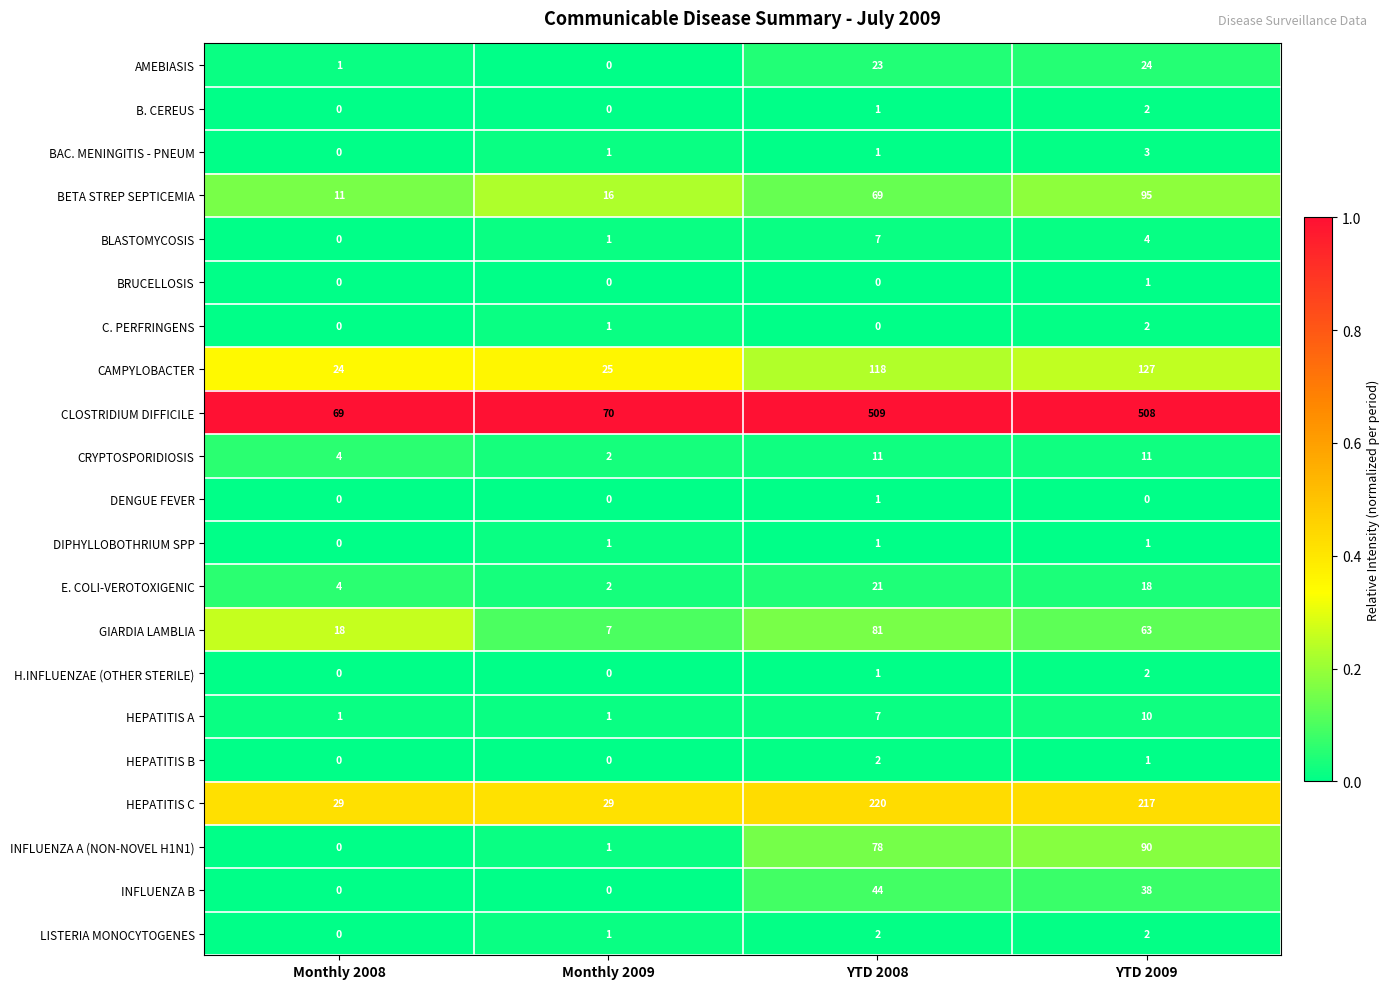

Where is E. COLI-VEROTOXIGENIC nearest to the value 11?

Monthly 2008